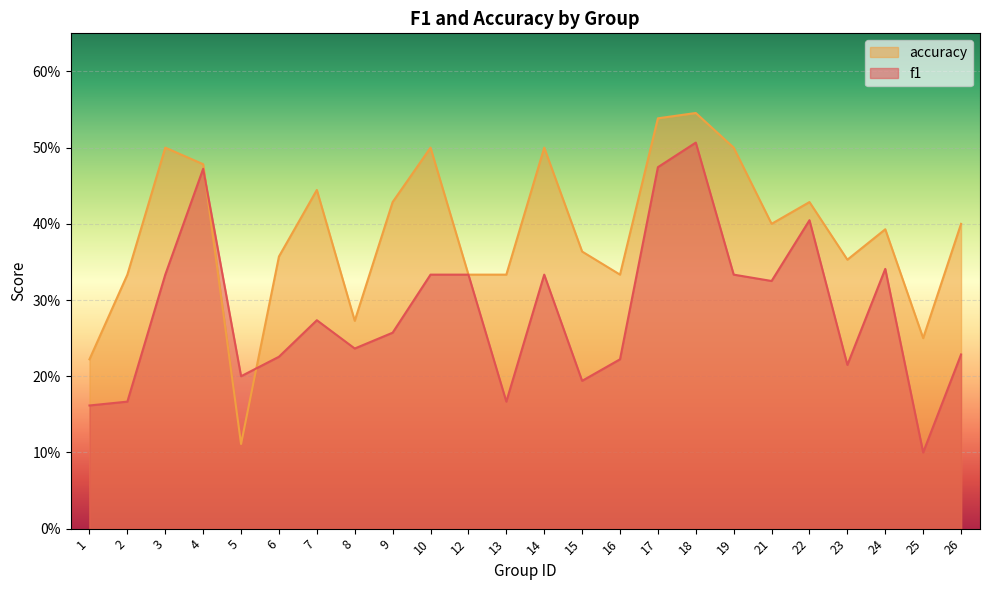

The accuracy series shows 0.3 at 8. True or false?

True